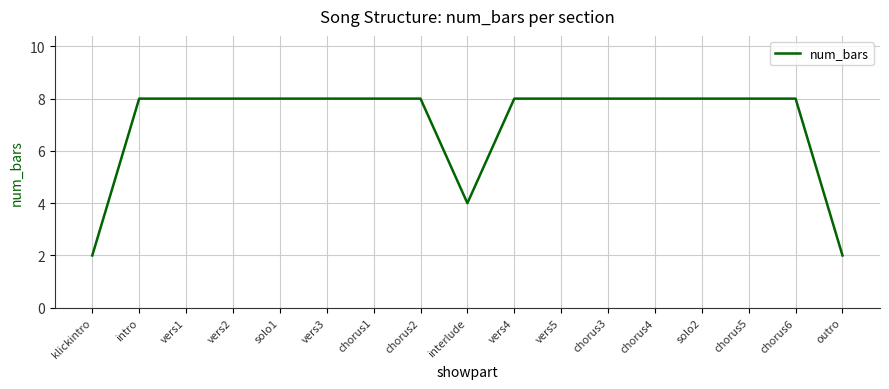

True or false: the data shows 12 at solo1.

False